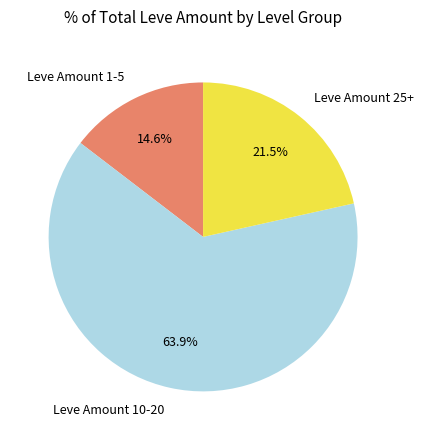

What is the majority slice?

Leve Amount 10-20